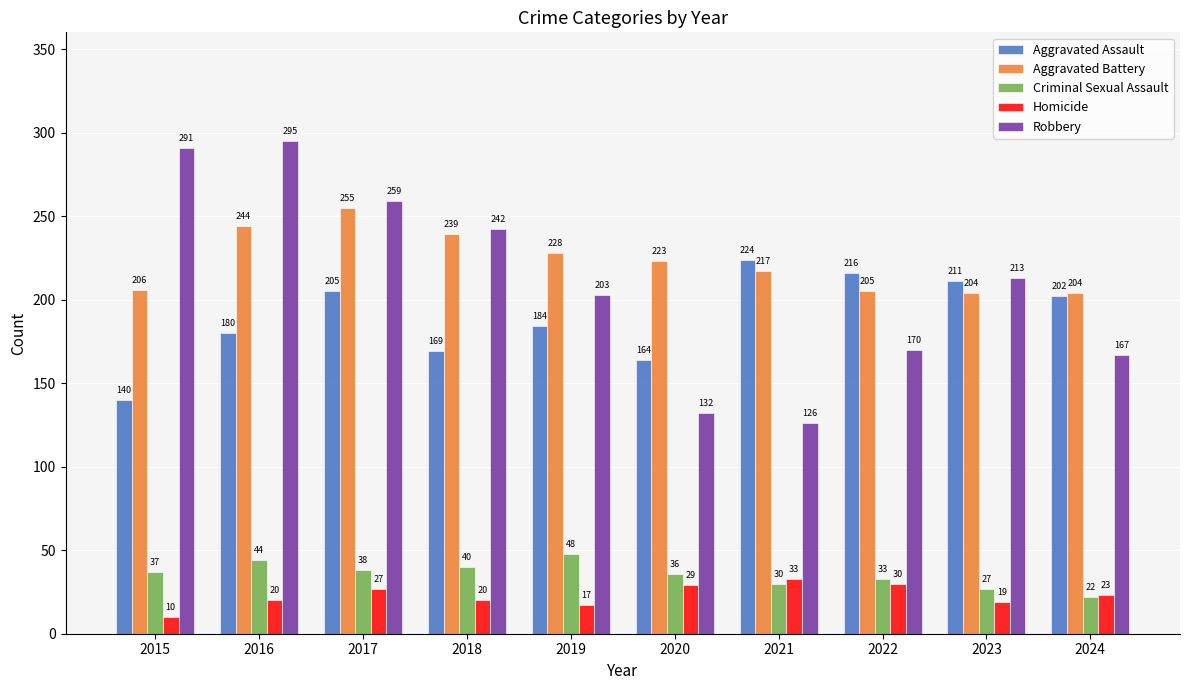

What is the difference between the highest and lowest values at 2016?

275